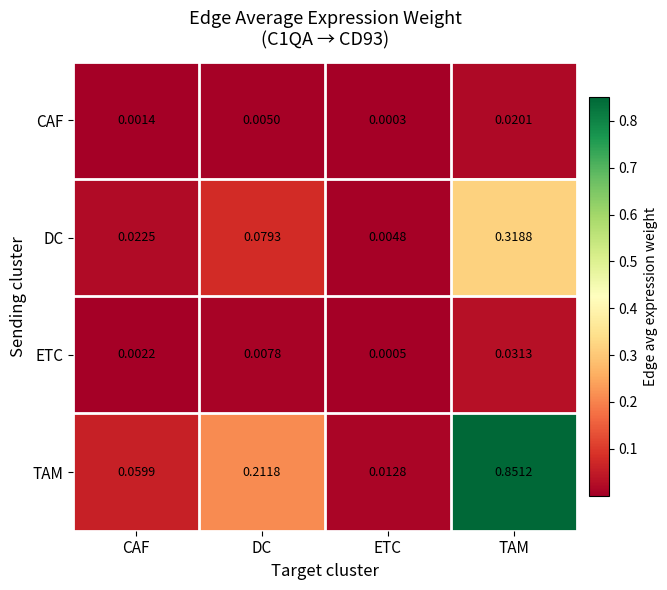

At how many categories does at least one series exceed 0?

4